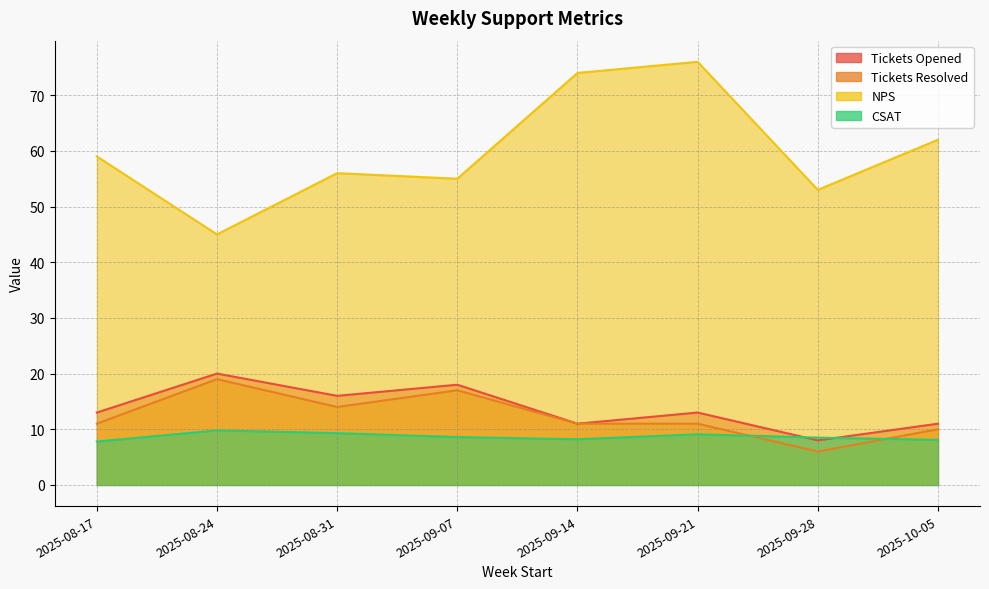

Is the value of Tickets Opened at 2025-09-21 greater than the value of NPS at 2025-08-31?

No